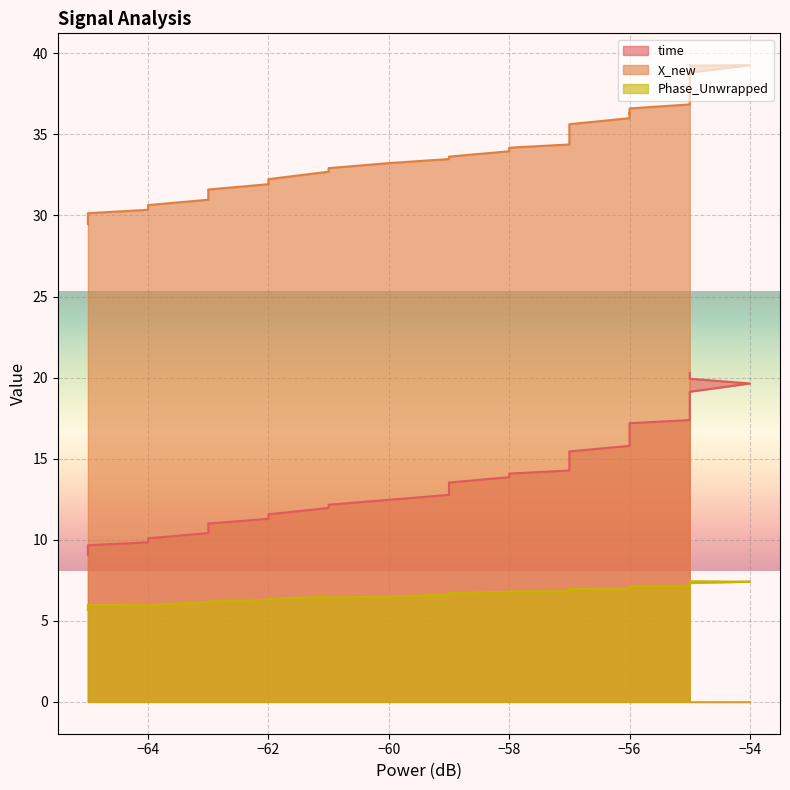

What is the difference between the maximum and minimum values in the X_new series?

9.8